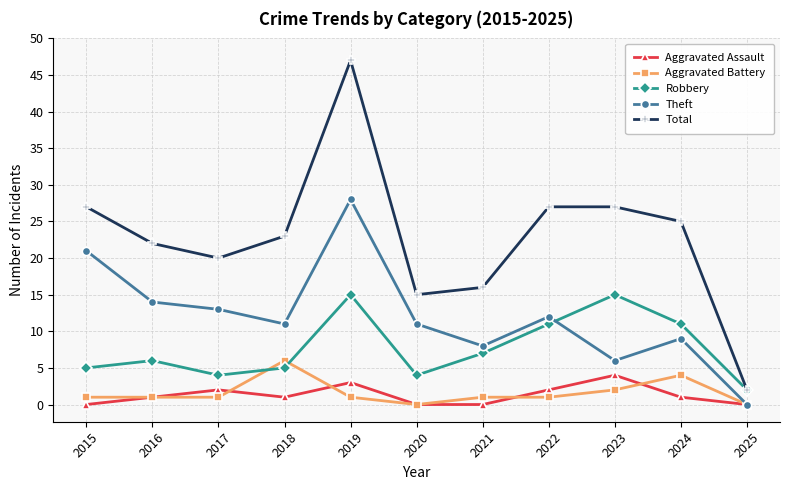

Count the number of categories in the chart.

11